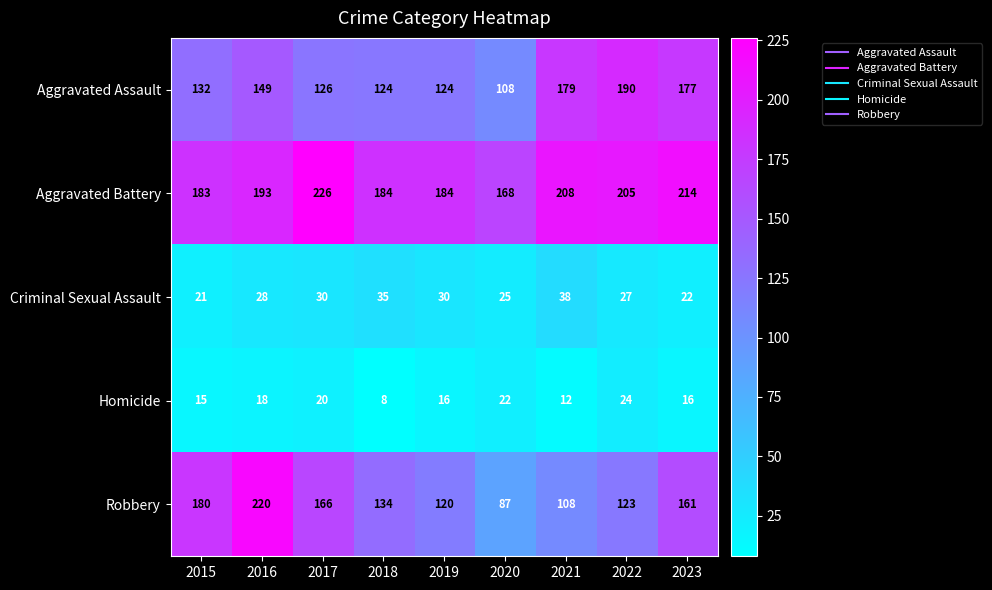

Between 2017 and 2021, which series saw the biggest shift?

Robbery